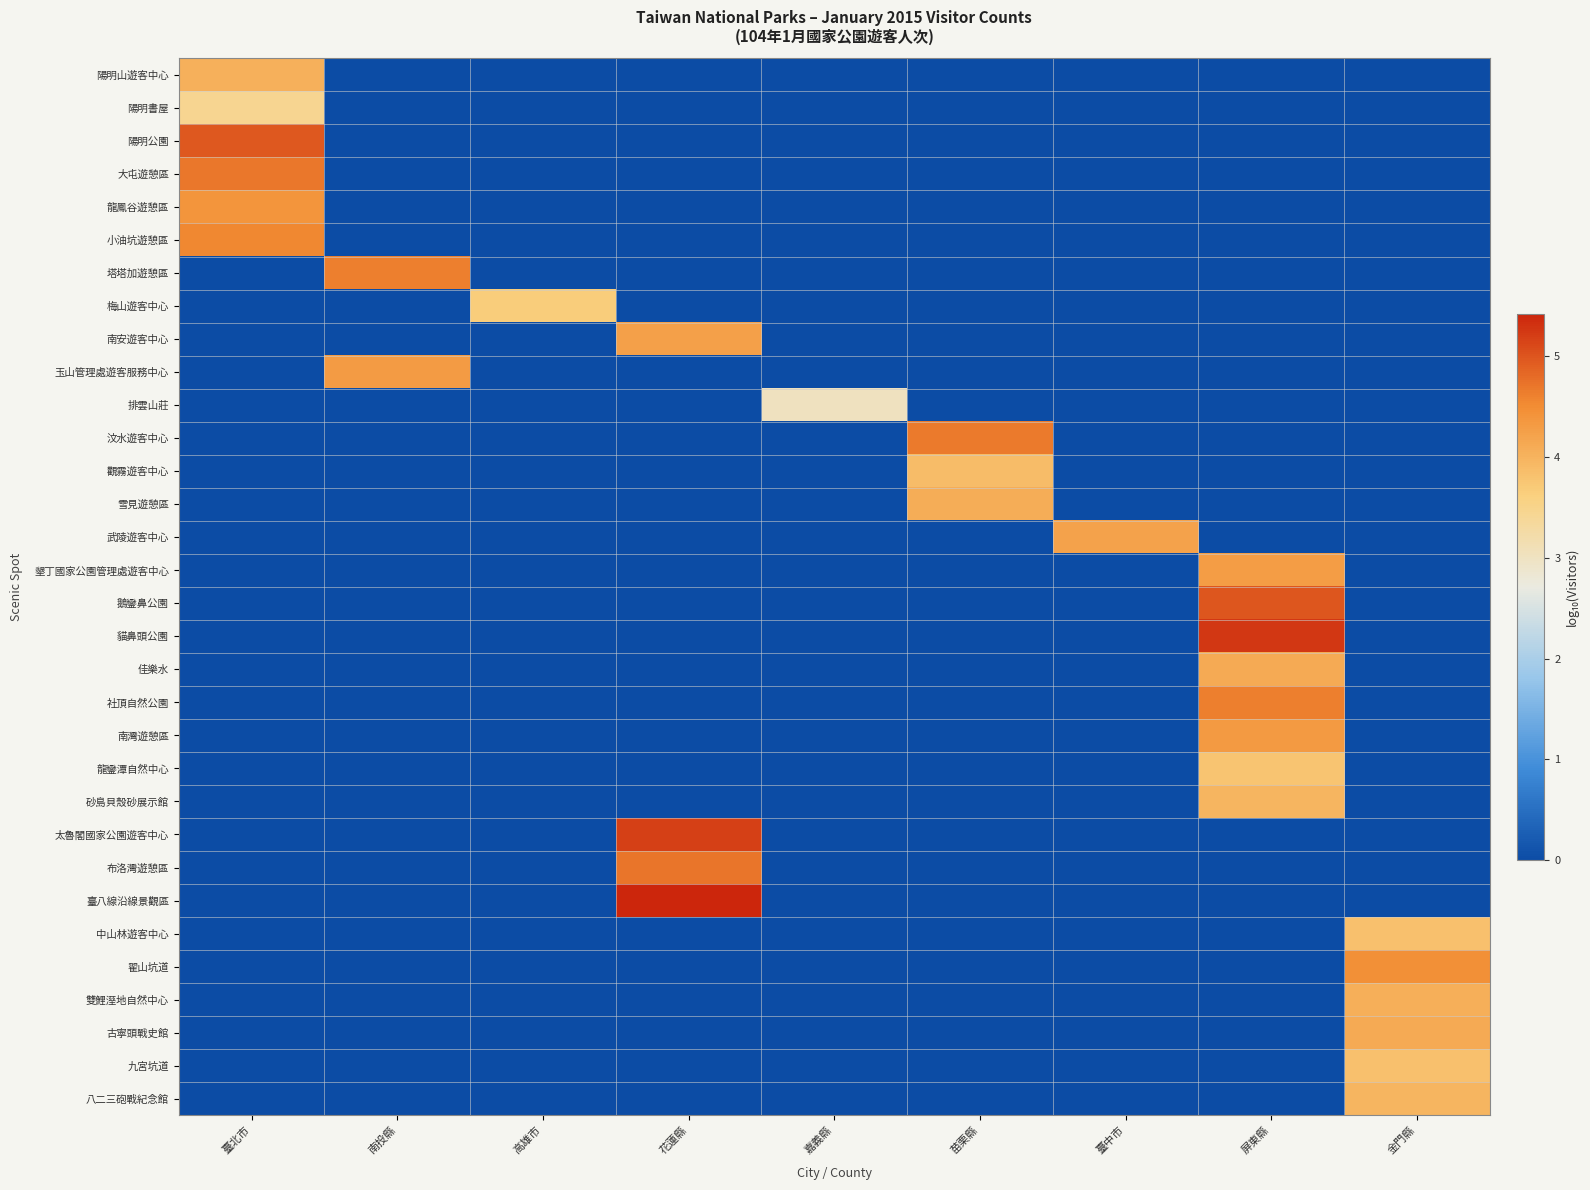

What is the difference between the highest and lowest values at 苗栗縣?

4.7